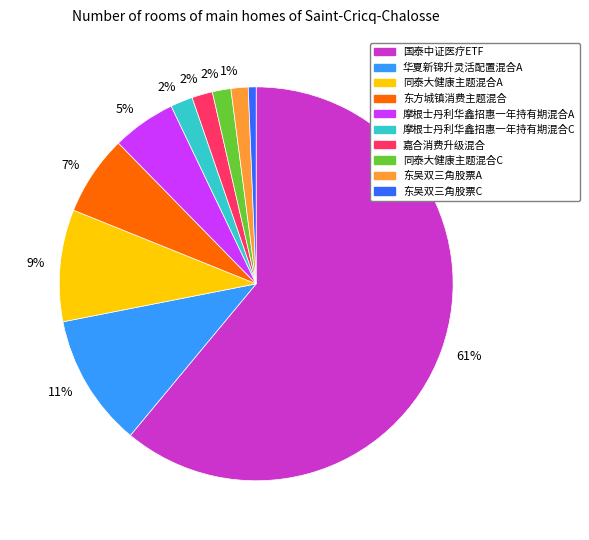

The 东方城镇消费主题混合 slice represents 7% of the pie. True or false?

True